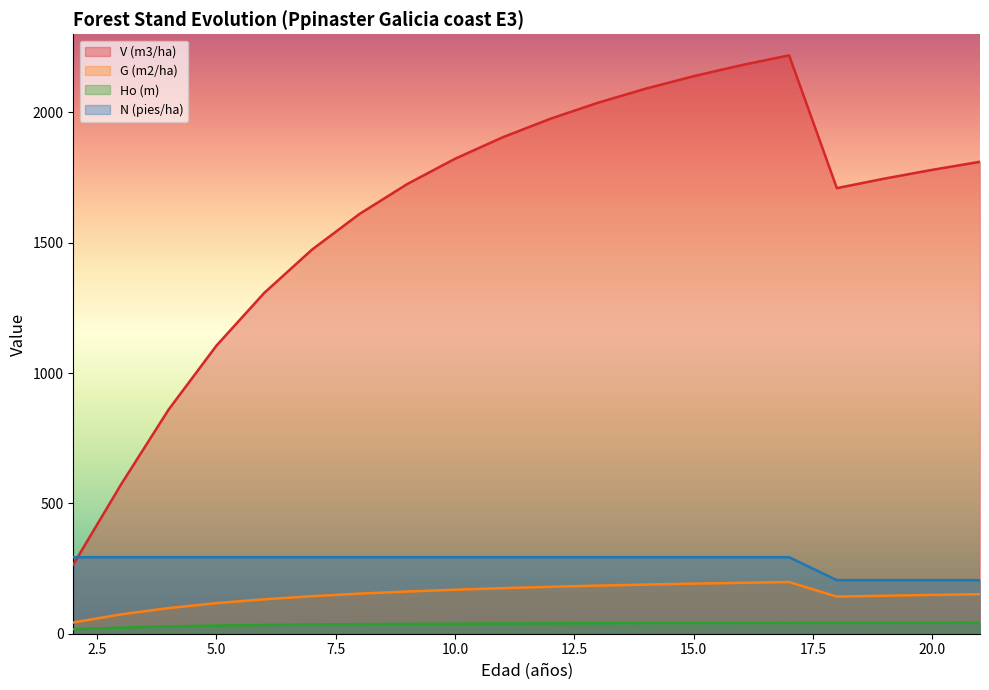

At how many categories does at least one series exceed 1624?

13